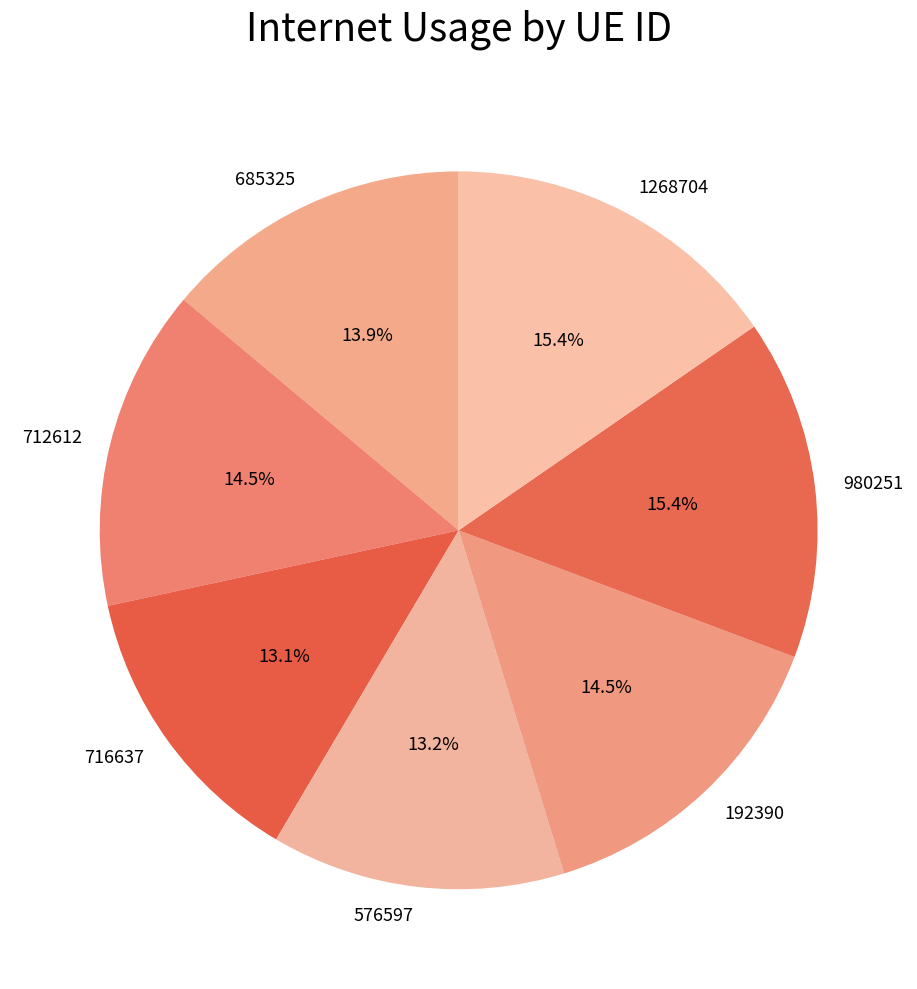

To the nearest percent, what is the difference between the largest and smallest slice percentages?

2%